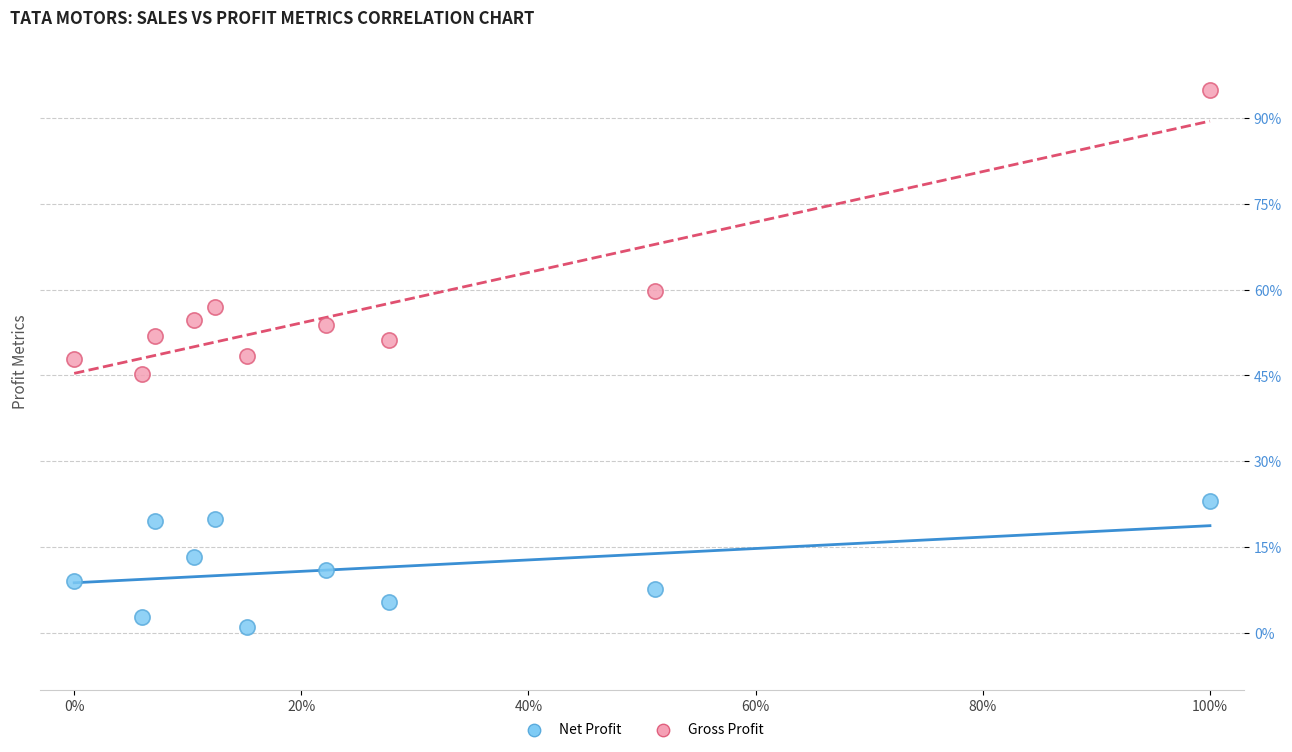

In the Gross Profit series, what Y value is closest to 70?

59.7